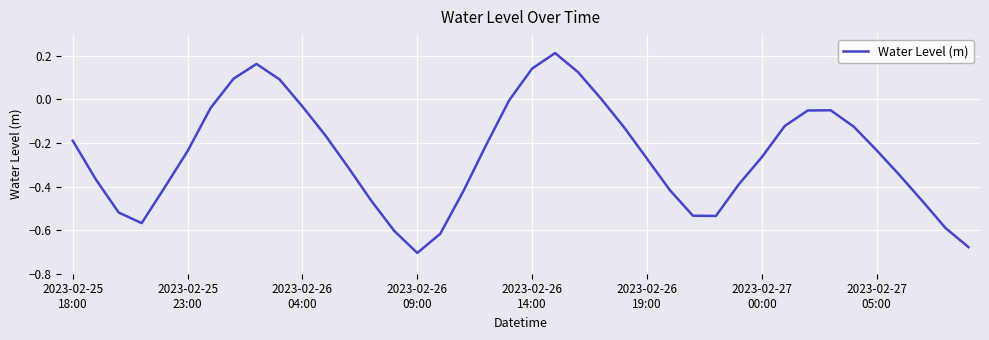

How many lines are shown in the chart?

1